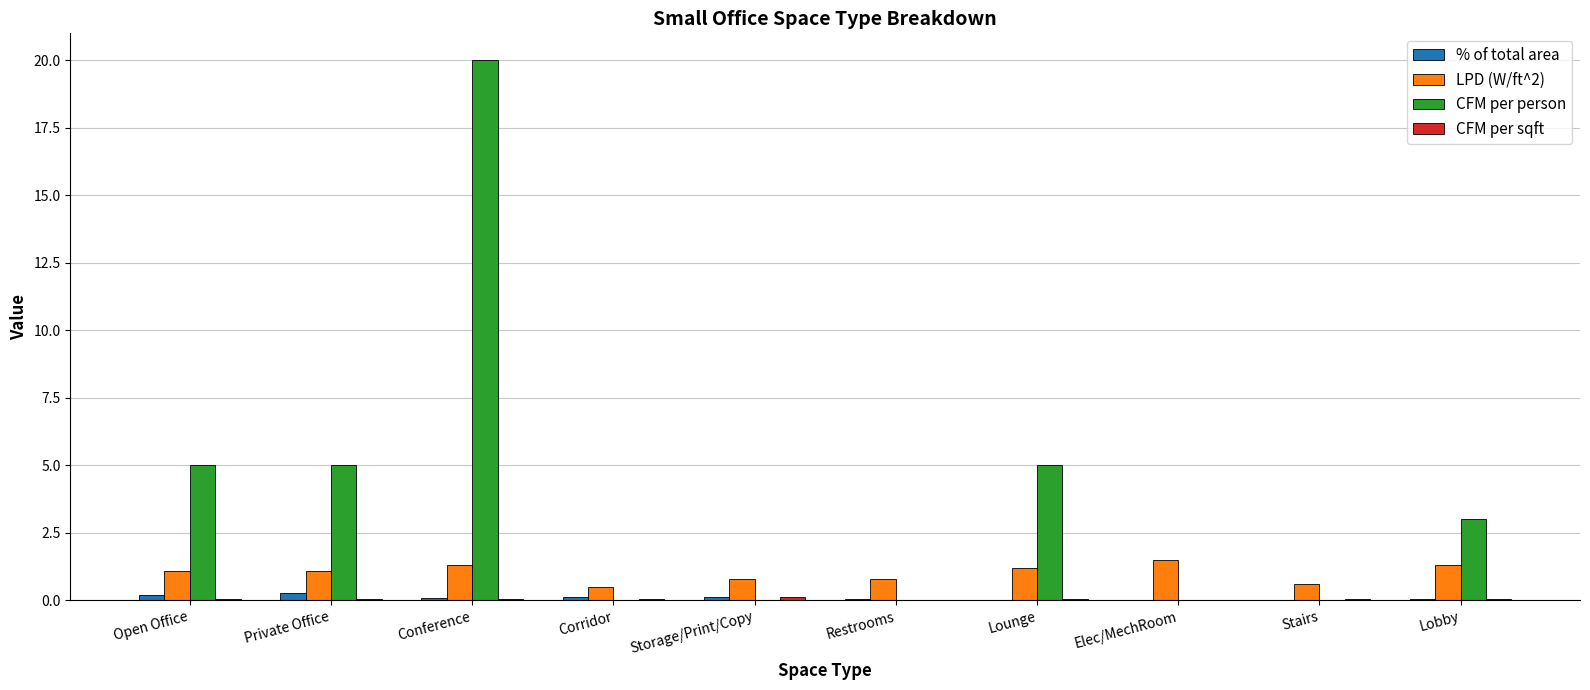

The value of CFM per person at Corridor is 11.1. True or false?

False